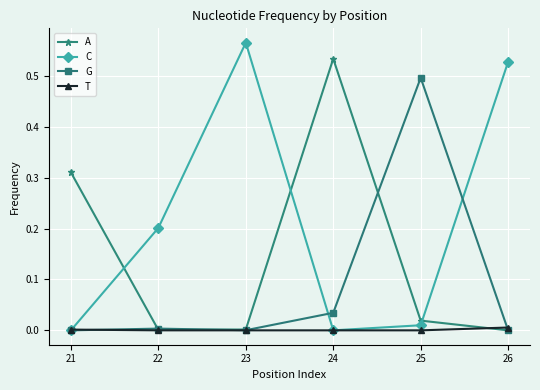

In A, how many points are lower than both neighbors (excluding endpoints)?

1